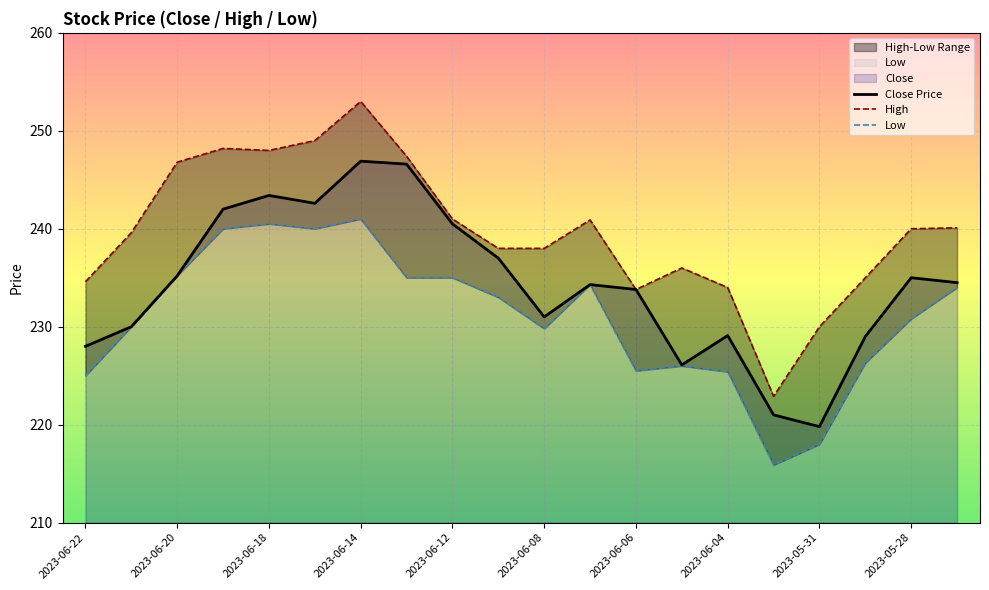

The Close Price series shows 330.5 at 2023-06-06. True or false?

False